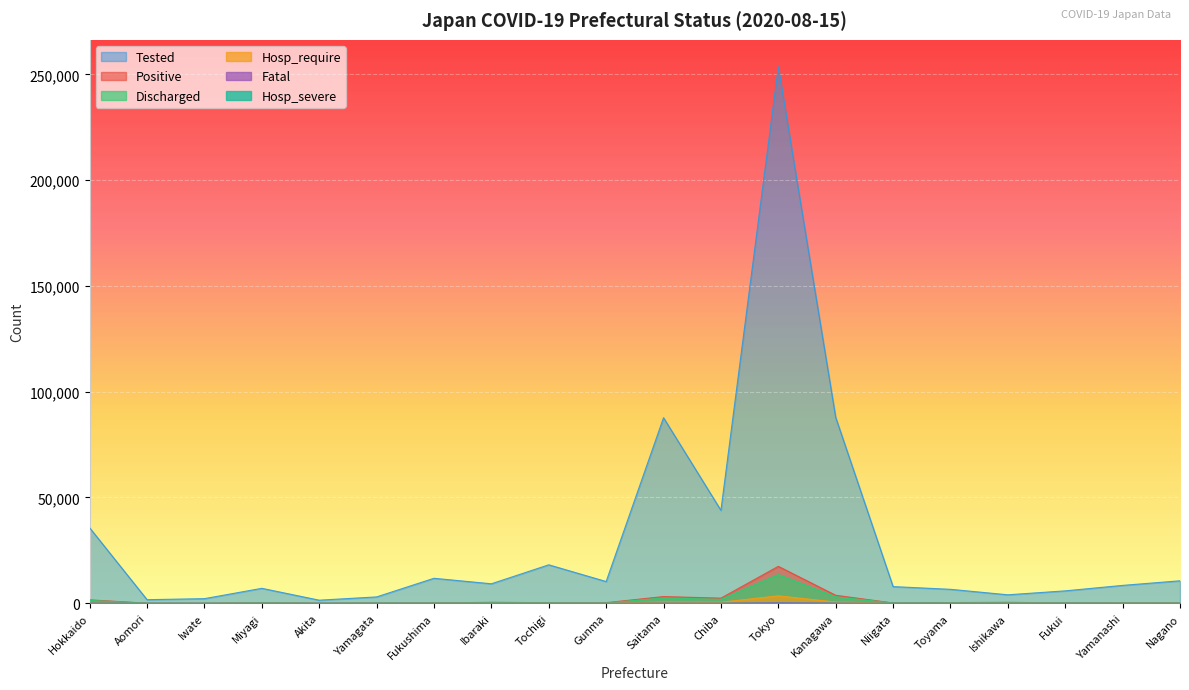

Count the number of categories in the chart.

20